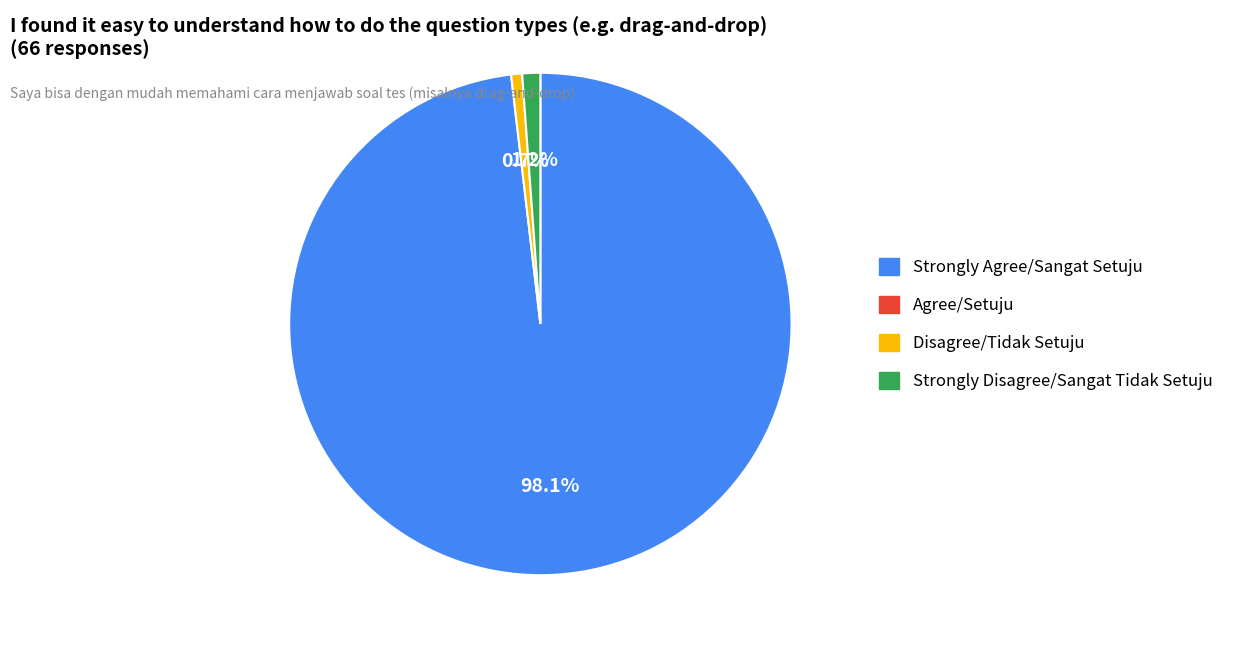

Is there any slice that represents more than half of the pie?

Yes